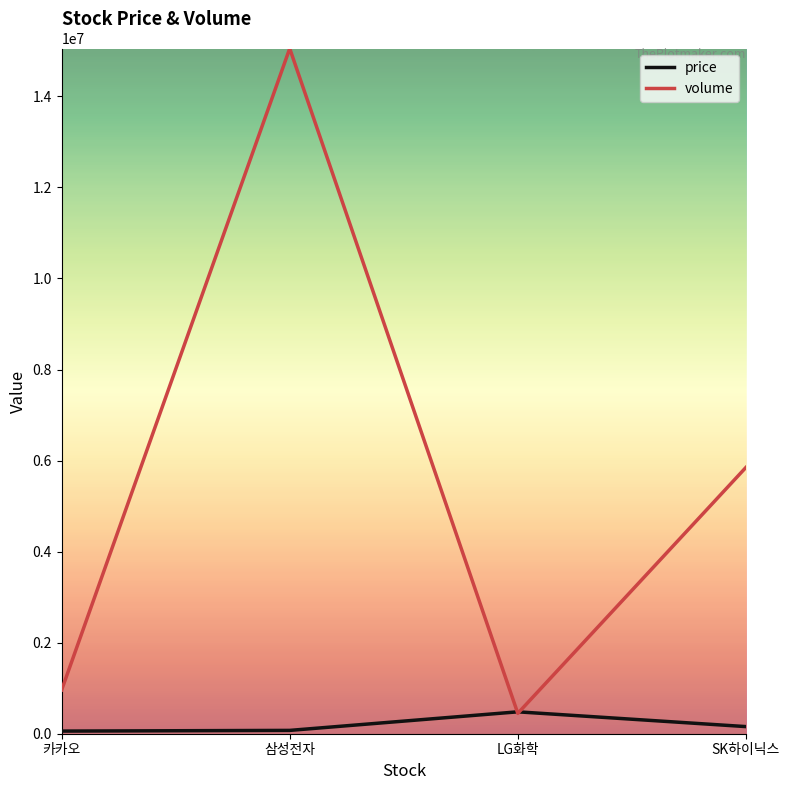

What is the difference between the volume values at LG화학 and 카카오?

515140